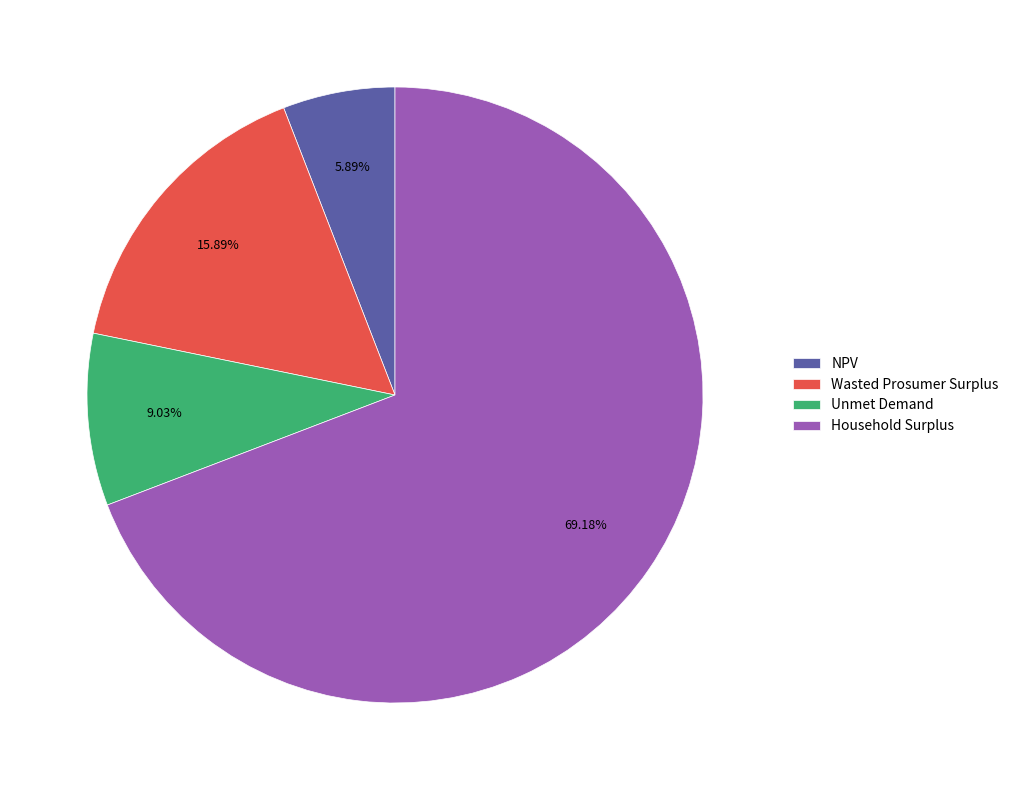

Rank the categories by value from highest to lowest.

Household Surplus, Wasted Prosumer Surplus, Unmet Demand, NPV